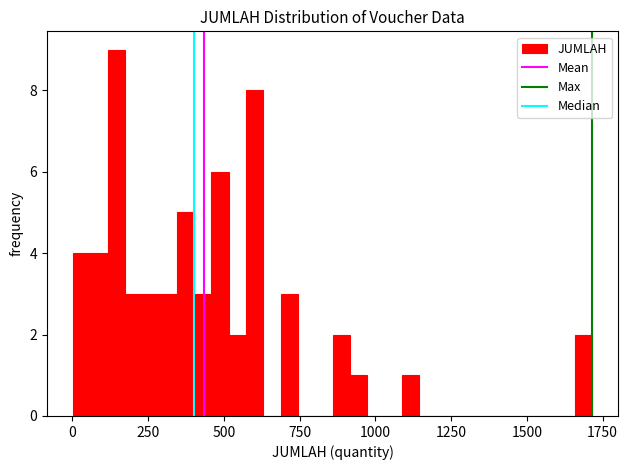

Around what value on the x-axis is the tallest bar? Give the approximate position of its centre, as read against the axis.

150